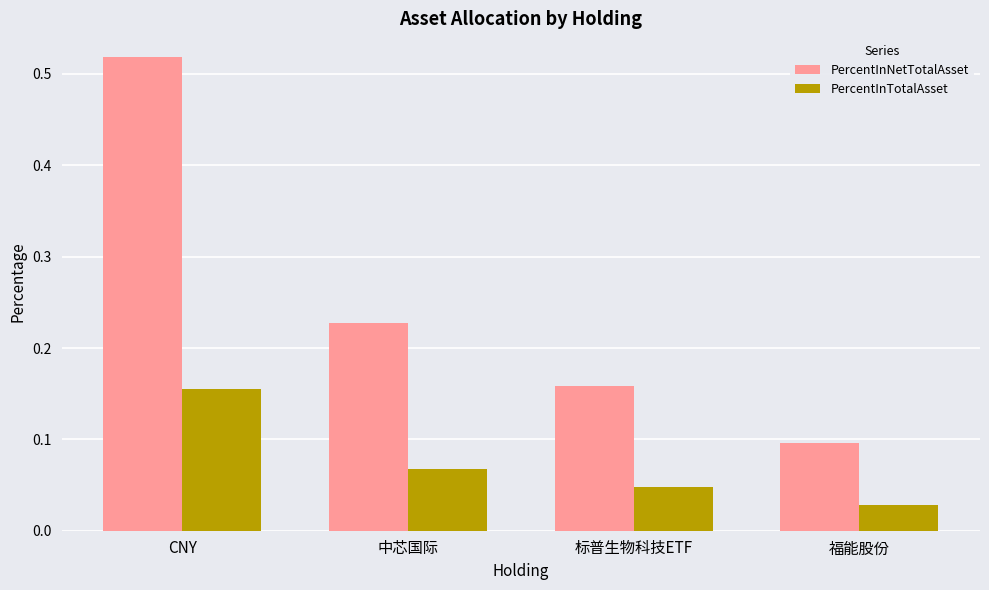

Count the PercentInNetTotalAsset values in the range 0 to 1.

4